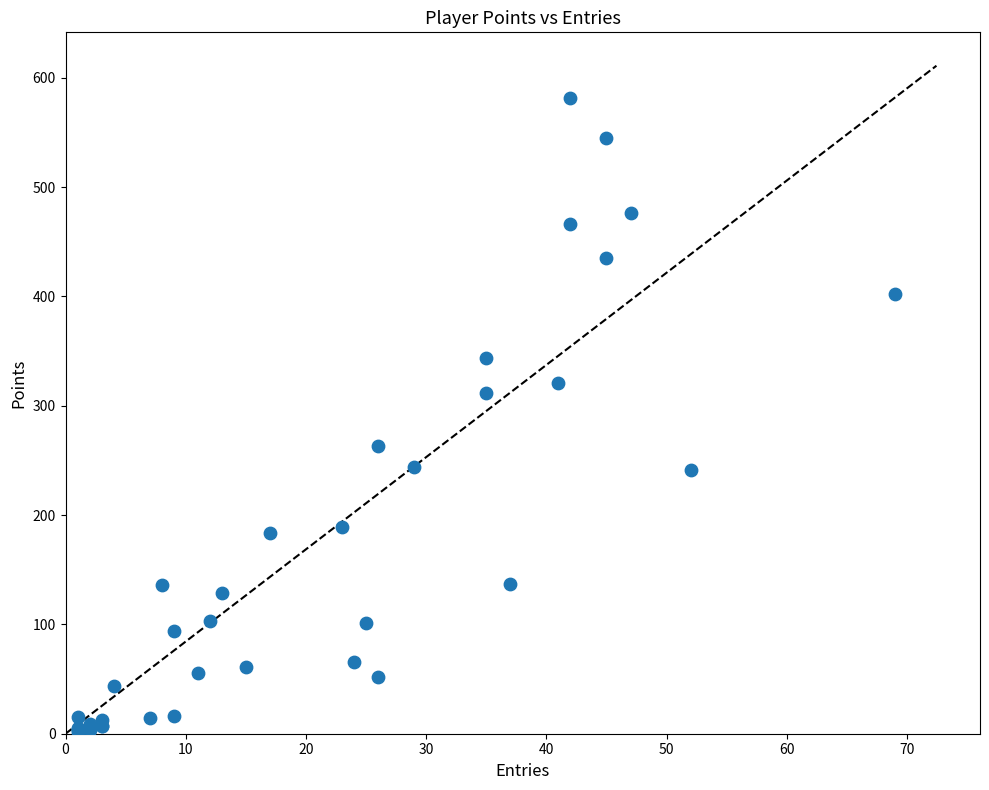

What Y value in the scatter plot is closest to 292?

312